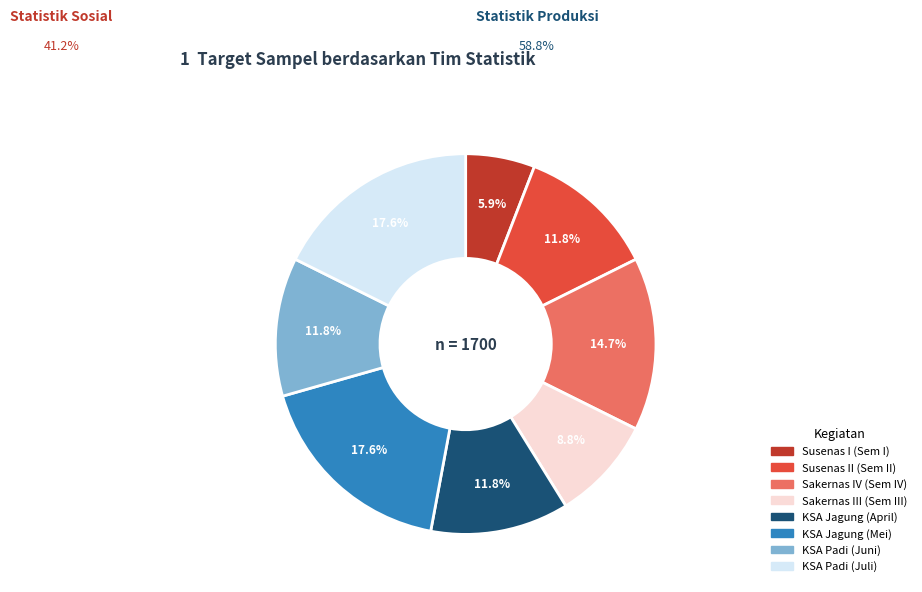

Is there a majority slice in this chart?

No